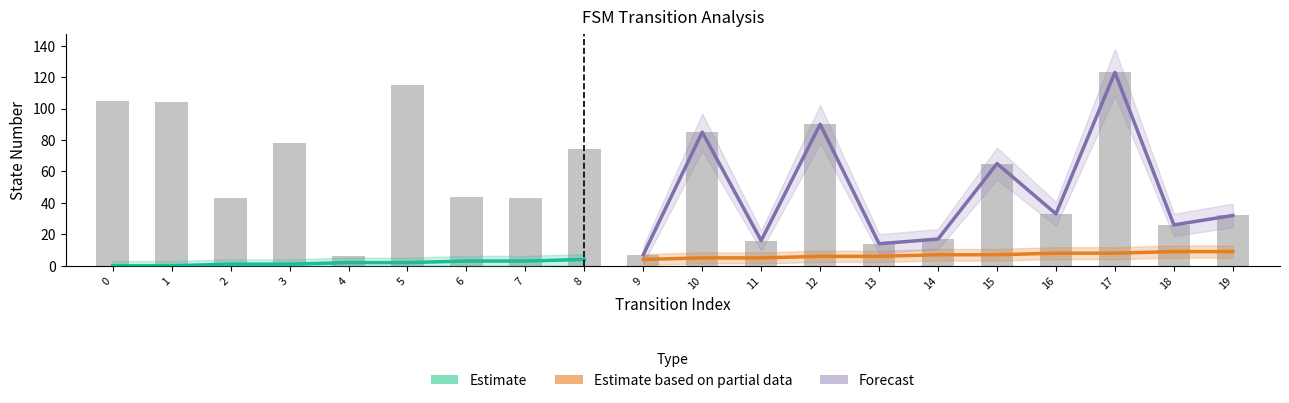

At which category is the sum across all series the highest?

17